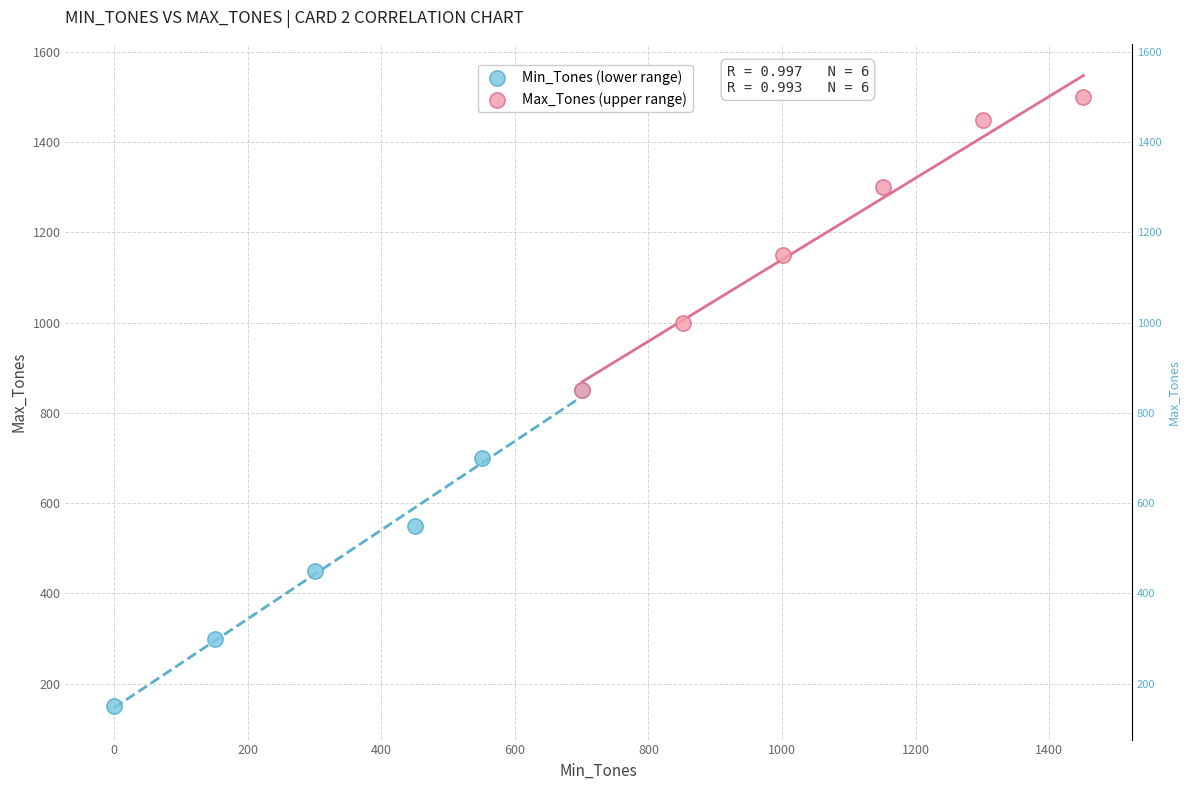

Which series reaches the maximum Y coordinate?

Max_Tones (upper range)